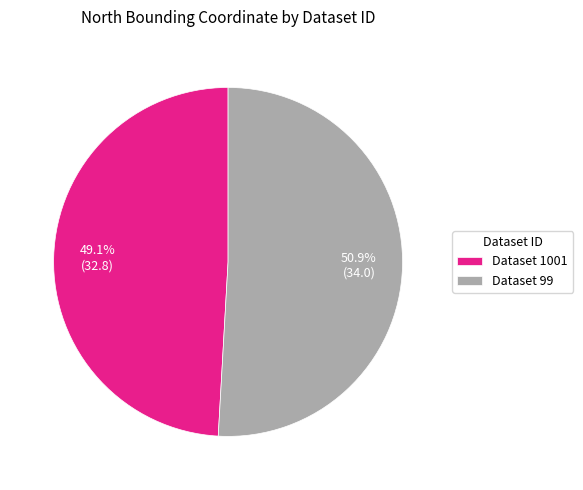

What is the ratio of the value at Dataset 1001 to the value at Dataset 99?

1.0